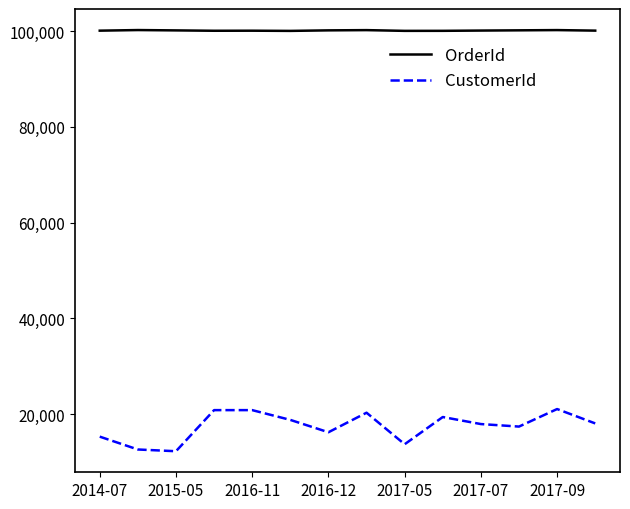

True or false: OrderId and CustomerId intersect in this chart.

False